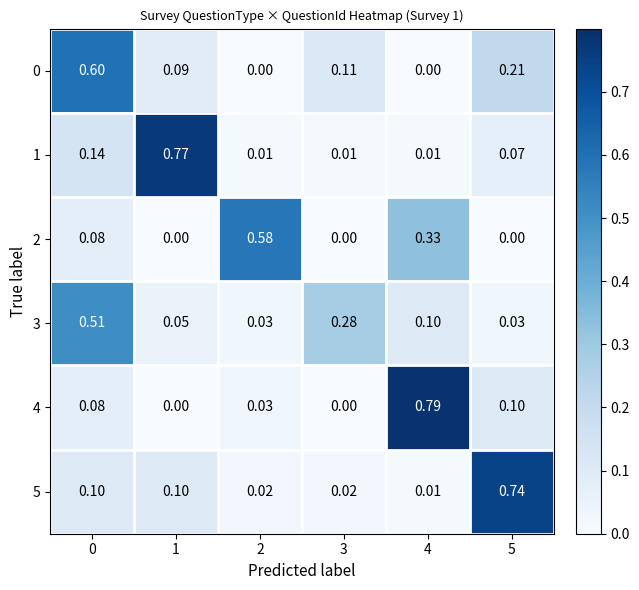

Is the value of 5 at 1 greater than the value of 1 at 2?

Yes